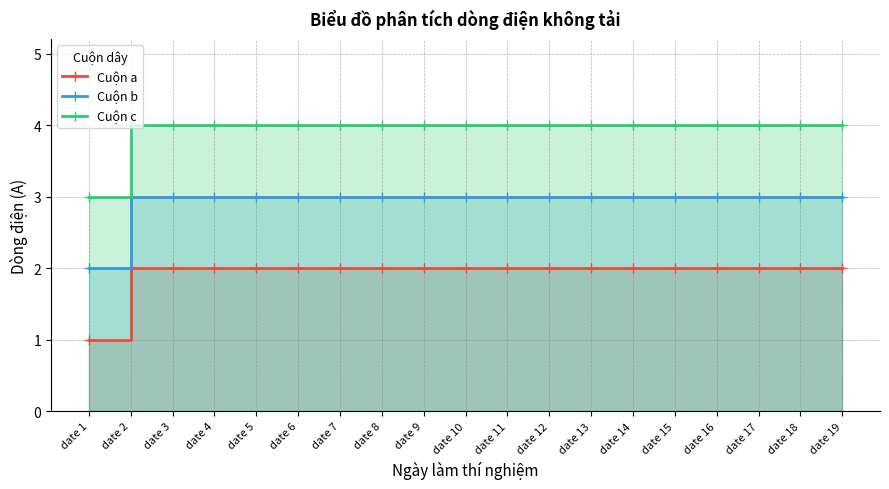

True or false: Cuộn c has a value of 4 at date 15.

True